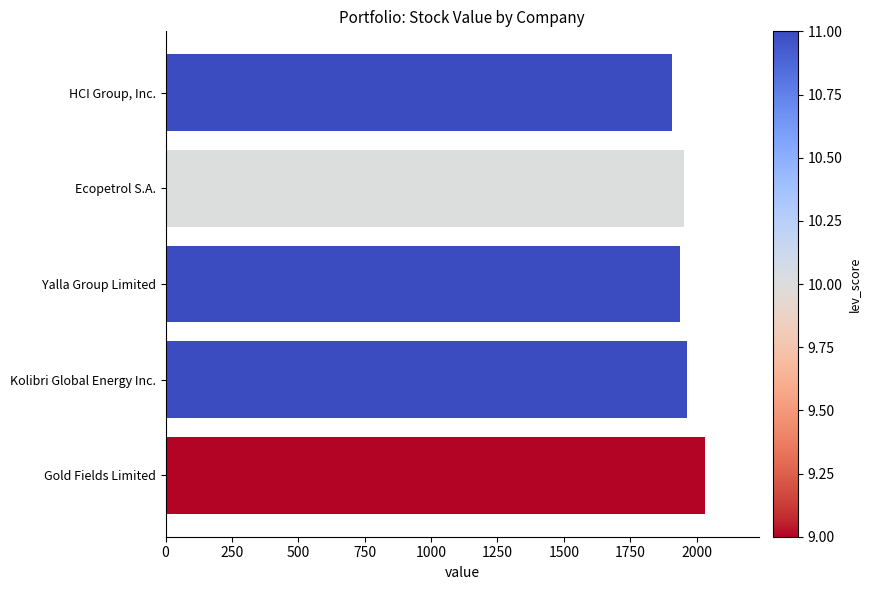

Read the value at Kolibri Global Energy Inc..

1962.9